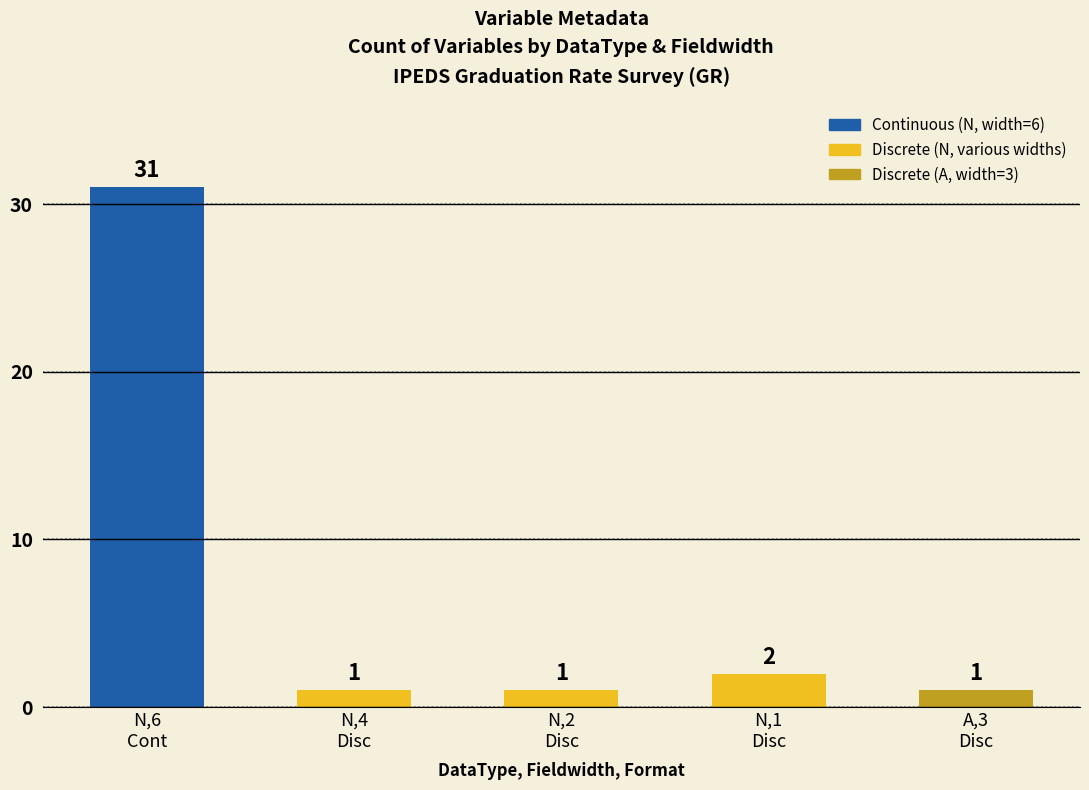

What is the maximum value shown in the chart?

31